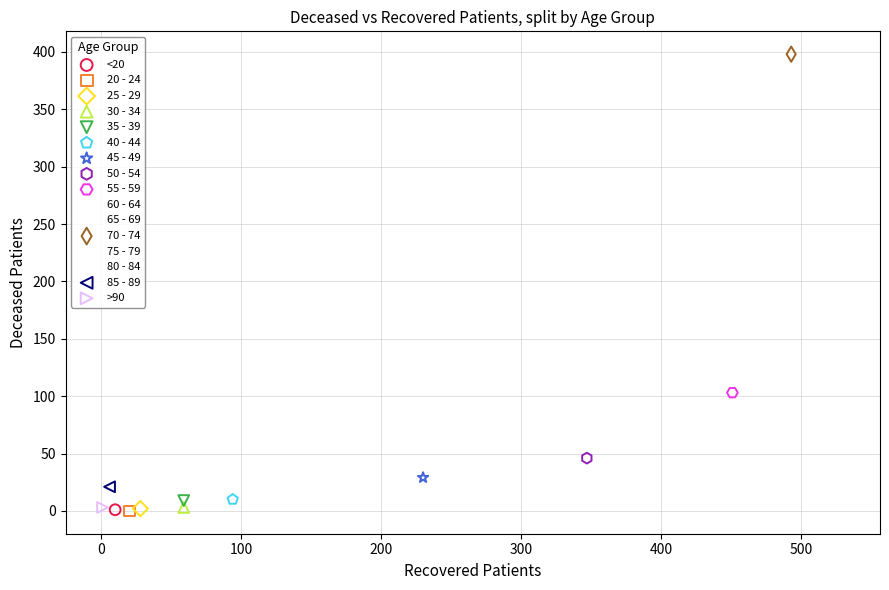

What are all the series names shown in the legend?

<20, 20 - 24, 25 - 29, 30 - 34, 35 - 39, 40 - 44, 45 - 49, 50 - 54, 55 - 59, 60 - 64, 65 - 69, 70 - 74, 75 - 79, 80 - 84, 85 - 89, >90